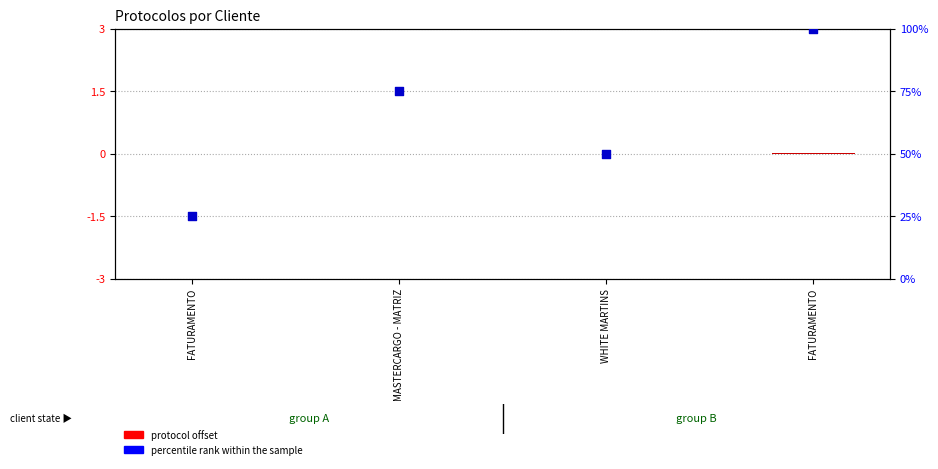

At how many categories does at least one series exceed 12?

4